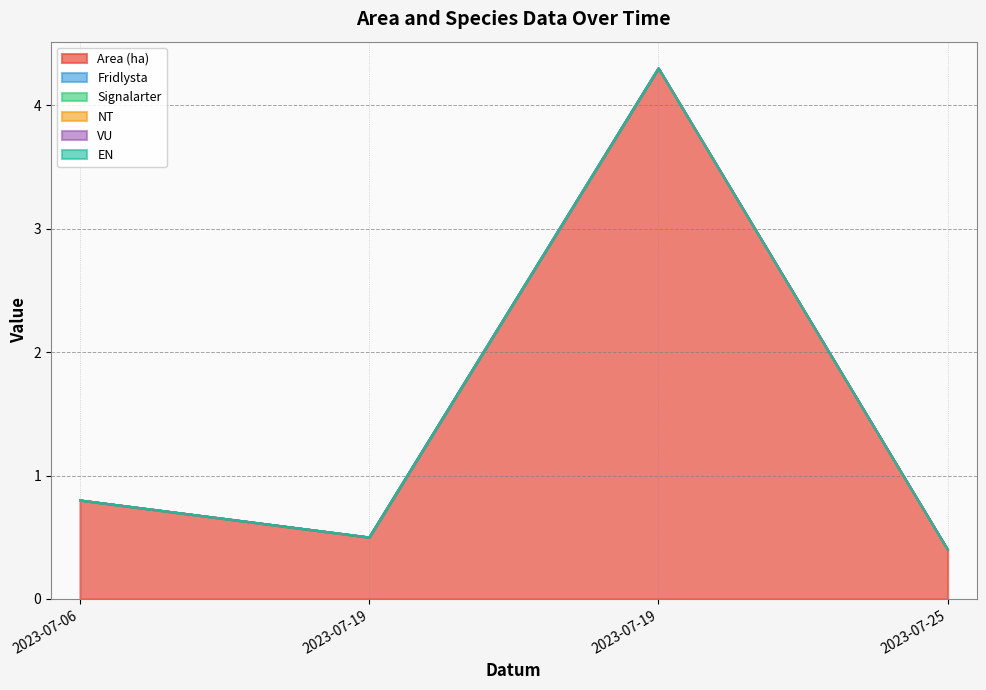

True or false: VU and EN intersect in this chart.

False